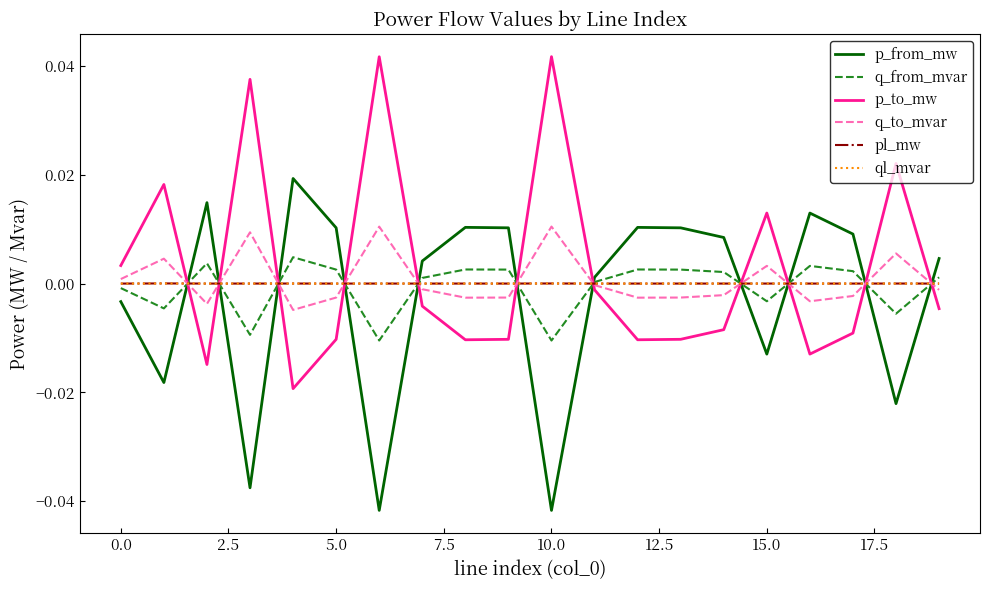

After their last crossing, which series has the higher values: p_from_mw or pl_mw?

p_from_mw